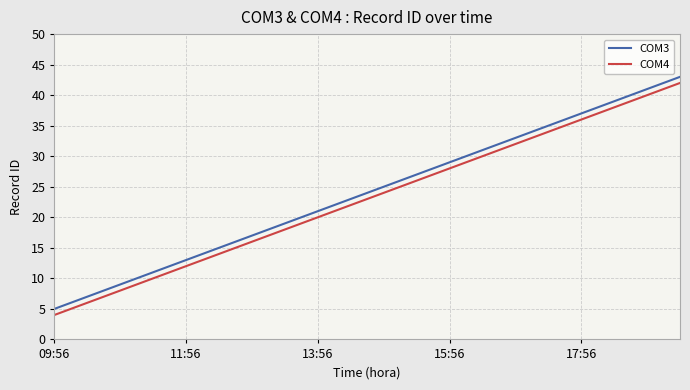

What is the difference between the maximum and minimum values in the COM4 series?

38.0